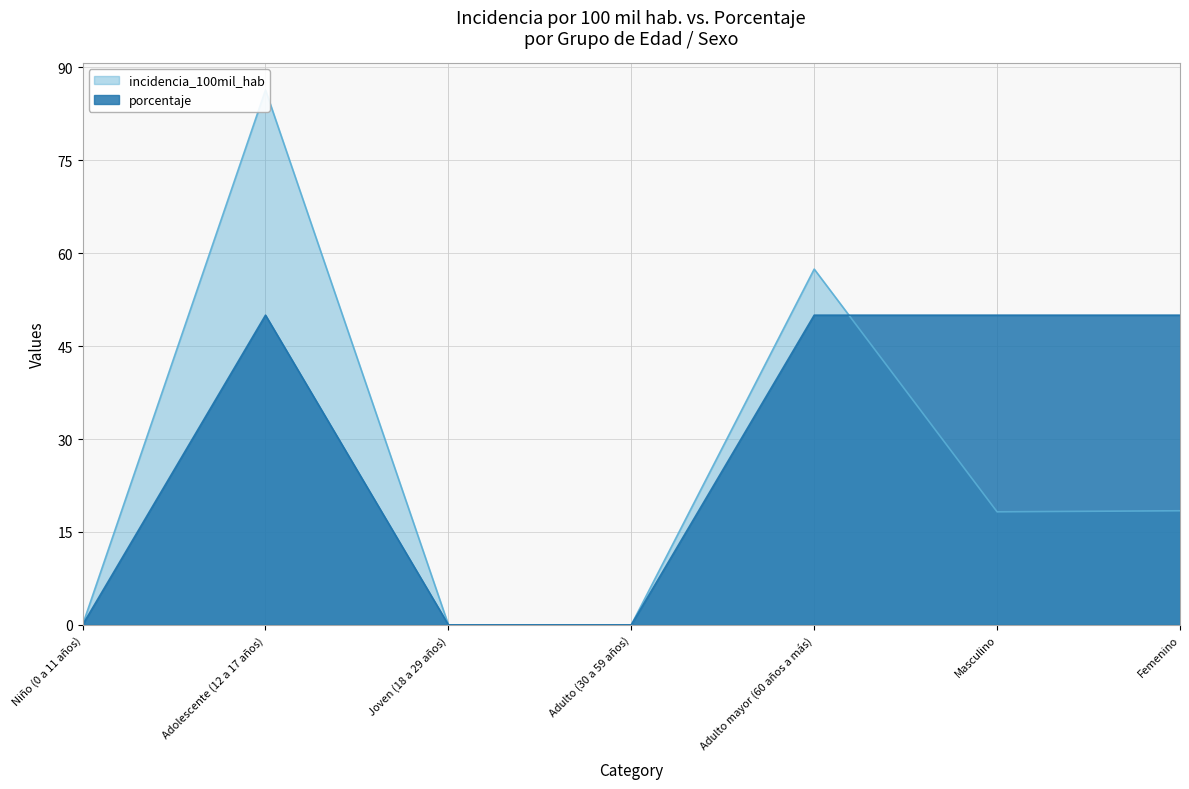

What is the spread (max minus min) of values at Adulto mayor (60 años a más)?

7.4